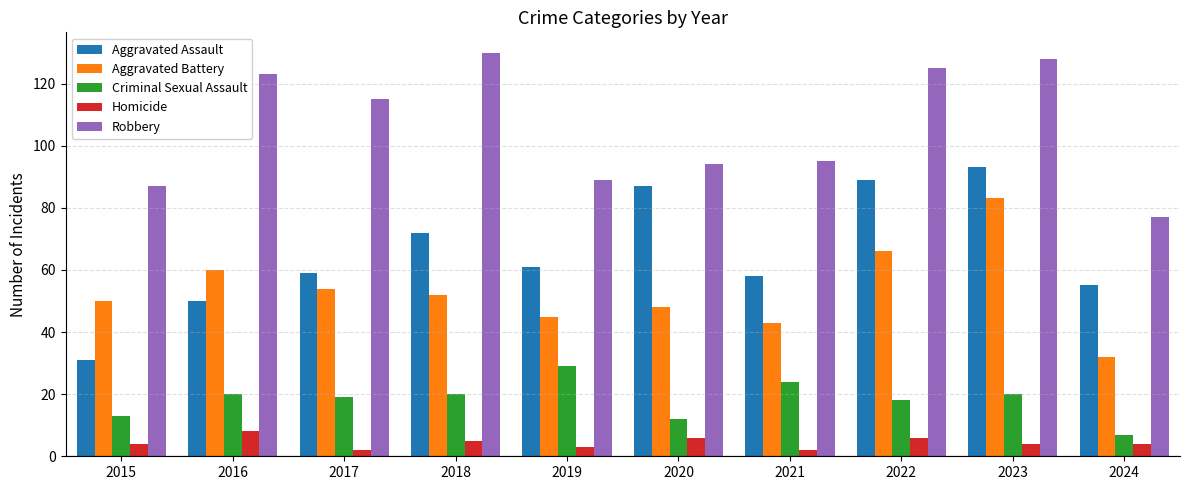

The Robbery series shows 154 at 2017. True or false?

False